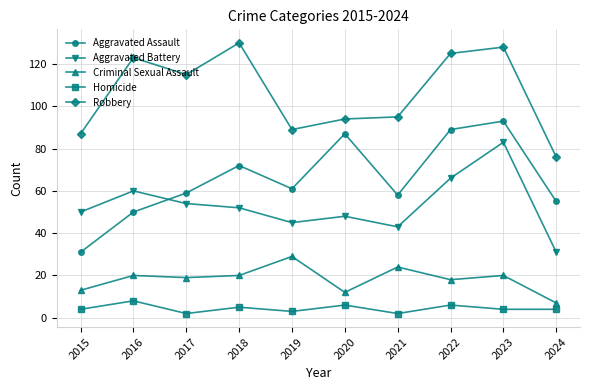

True or false: Homicide has a value of 4 at 2023.

True